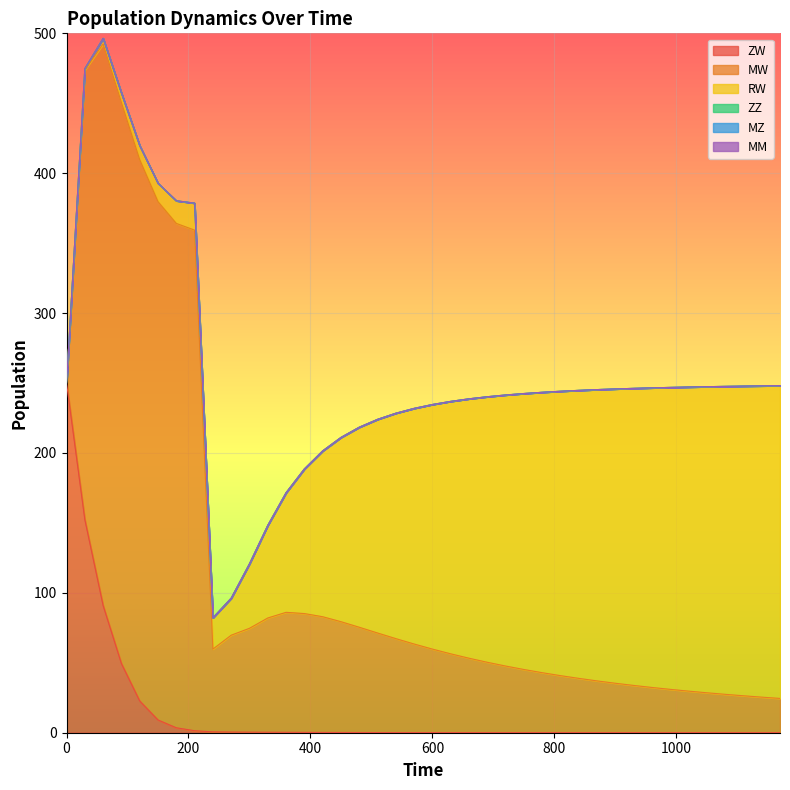

Which category has the lowest value in the ZW series?

1170